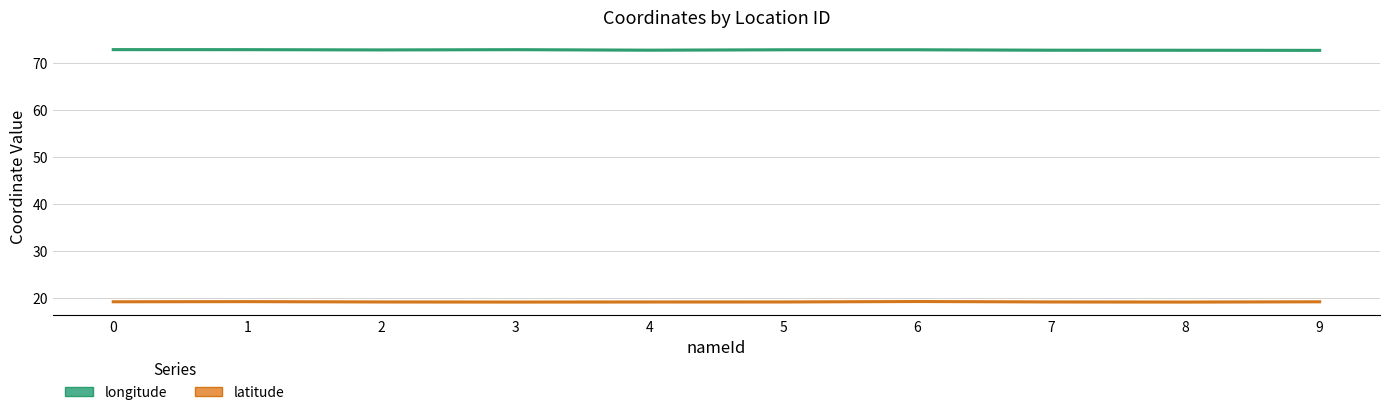

Is the value of latitude at 1 greater than the value of longitude at 1?

No